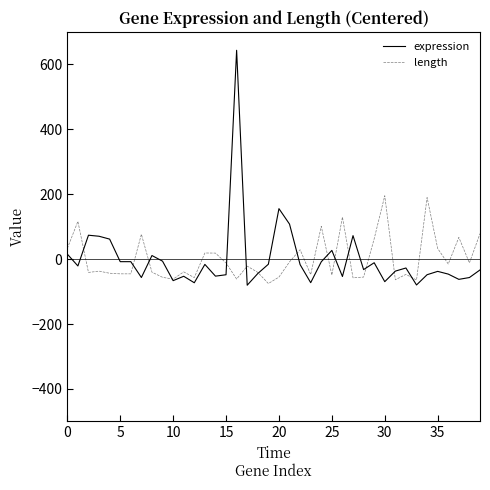

What is the minimum value shown in the chart?

-80.4